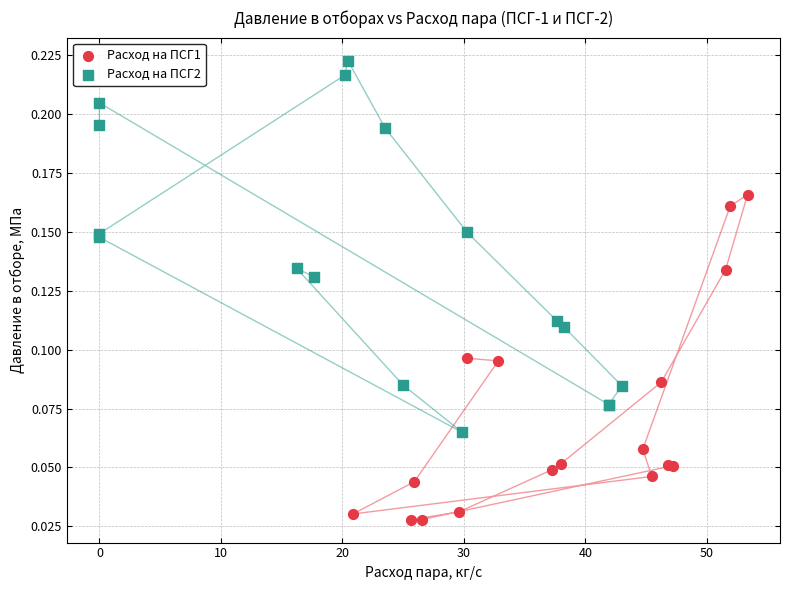

What are all the series names shown in the legend?

Расход на ПСГ1, Расход на ПСГ2